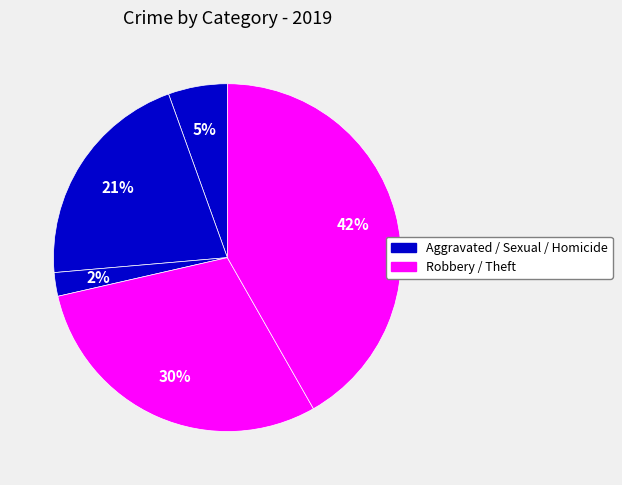

How many slices are in this pie chart?

5